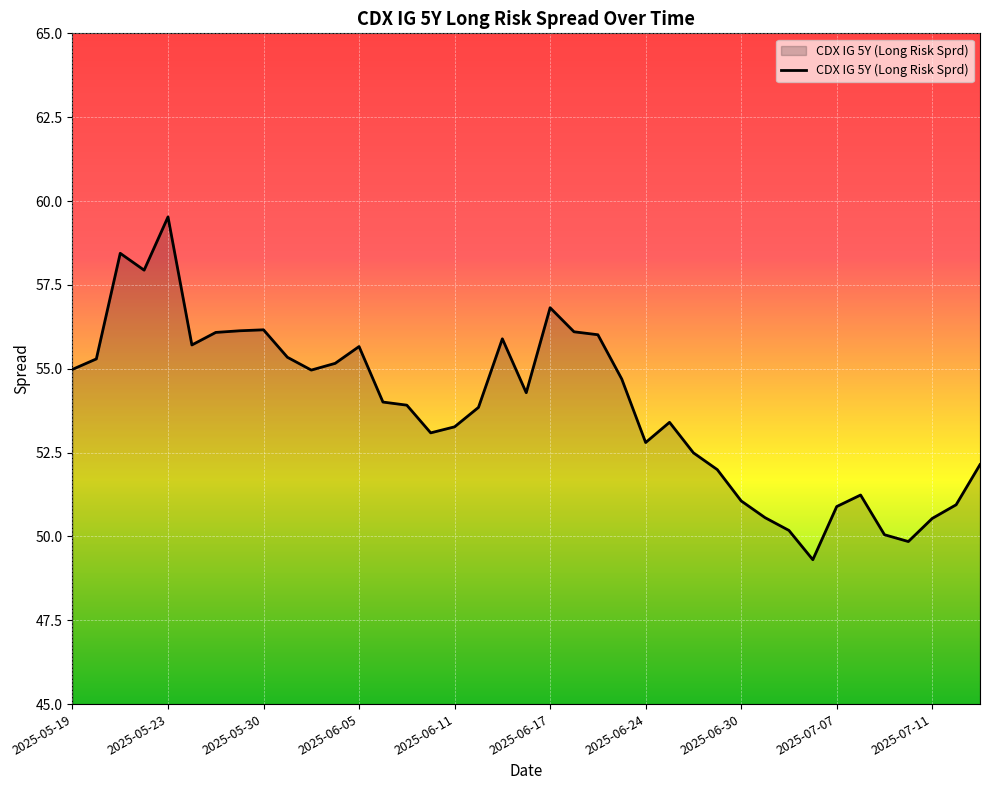

How many lines are shown in the chart?

1